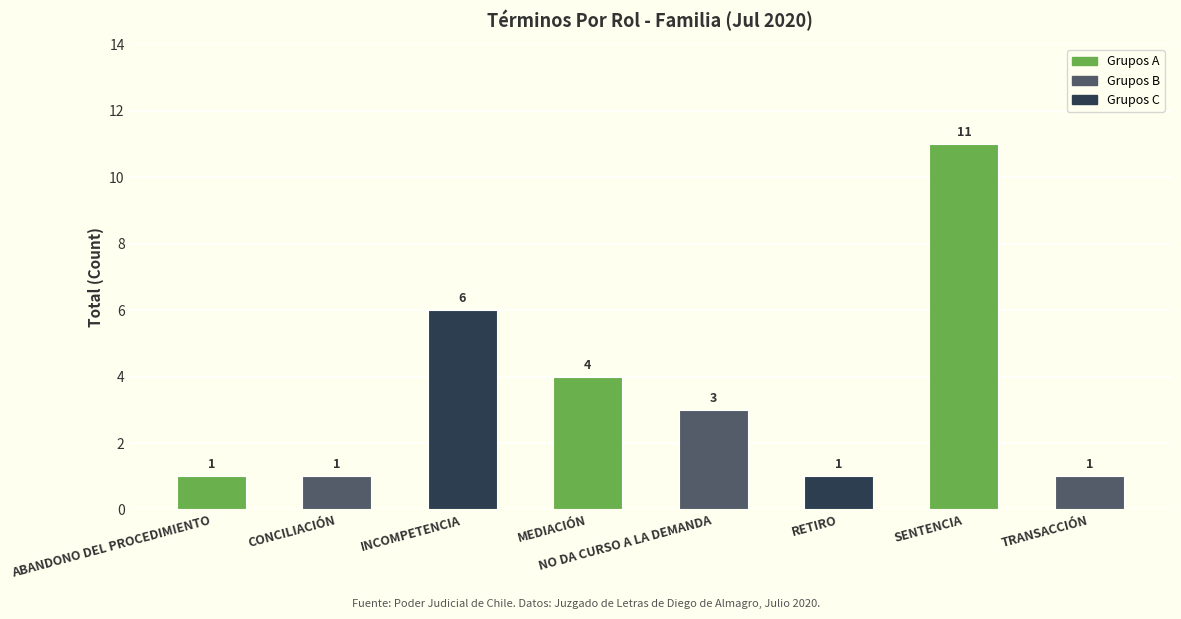

Does the chart contain stacked bars?

No